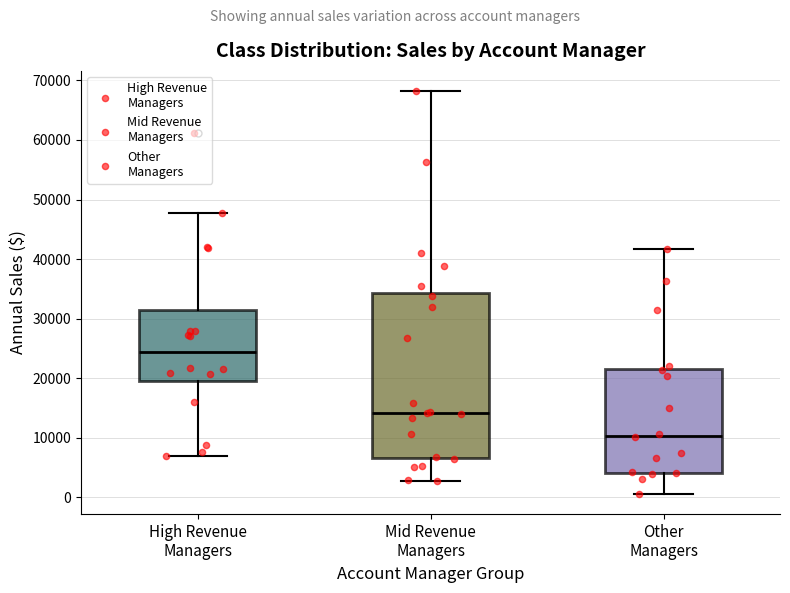

Reading left to right, transcribe this box plot: for each box, give where its median line is, the range the box spans, and where its two whiskers end, as read against the y-axis. The values are not printed on the chart, so give them approximately, as read against the axis.

High Revenue Managers: median 24000, box 19000 to 31000, whiskers 7000 to 48000
Mid Revenue Managers: median 14000, box 7000 to 34000, whiskers 3000 to 68000
Other Managers: median 10000, box 4000 to 22000, whiskers 1000 to 42000